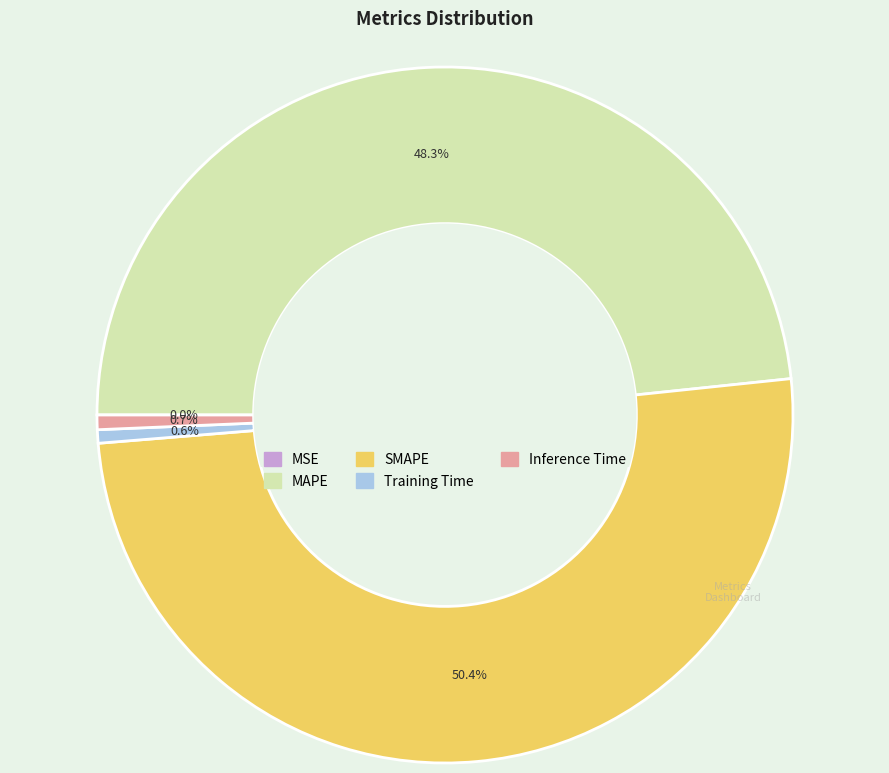

True or false: Training Time accounts for 1% of the total.

True